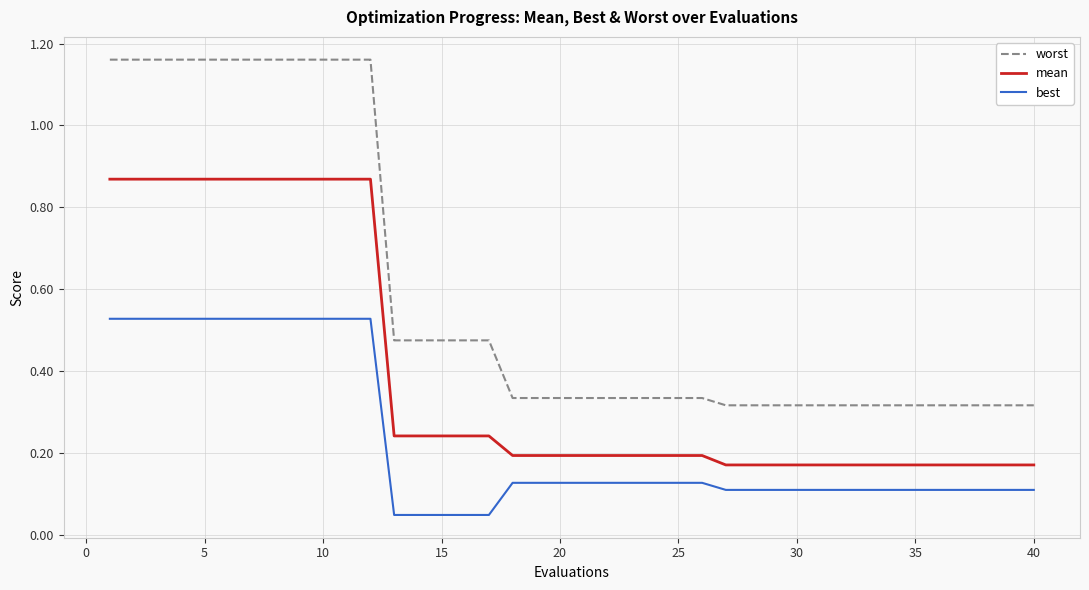

Count the number of data series in this chart.

3